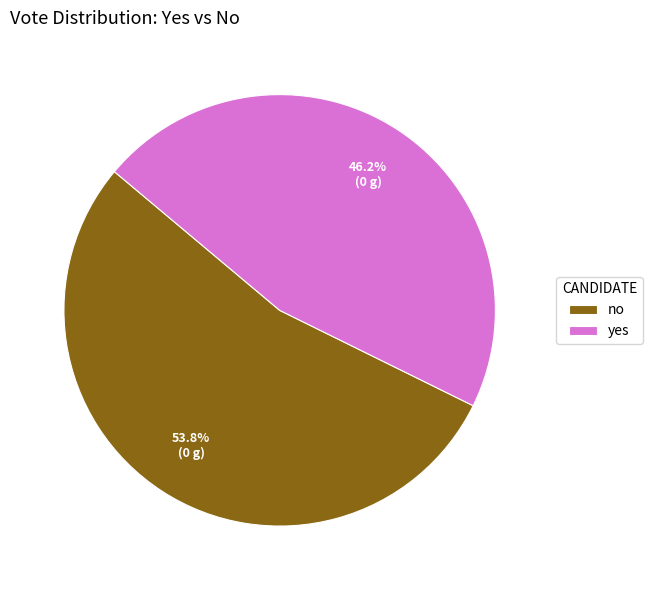

Count the number of slices in the pie.

2